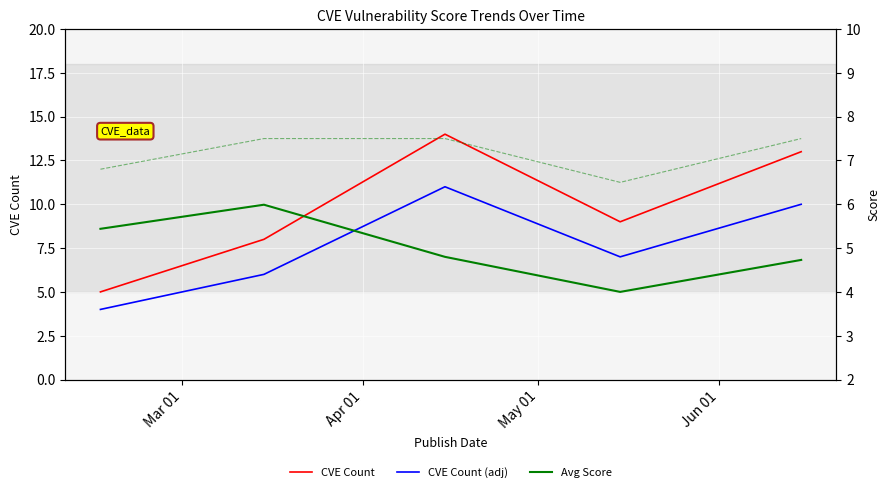

True or false: CVE Count (adj) and CVE Count intersect in this chart.

False